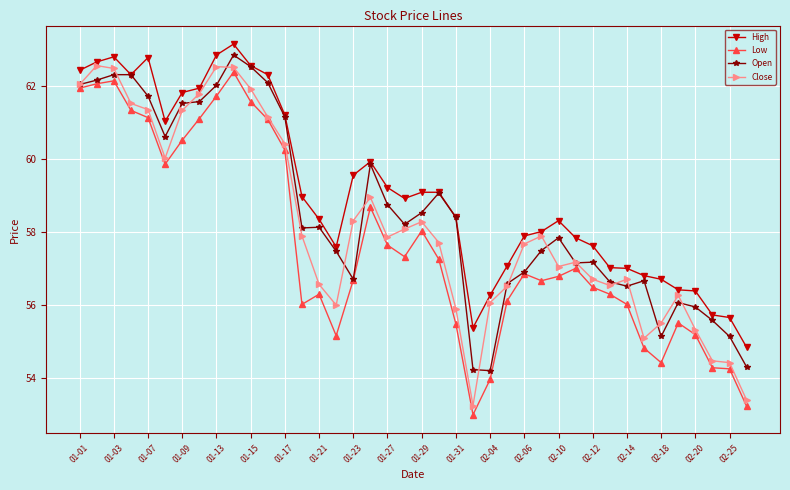

True or false: Low and High intersect in this chart.

False